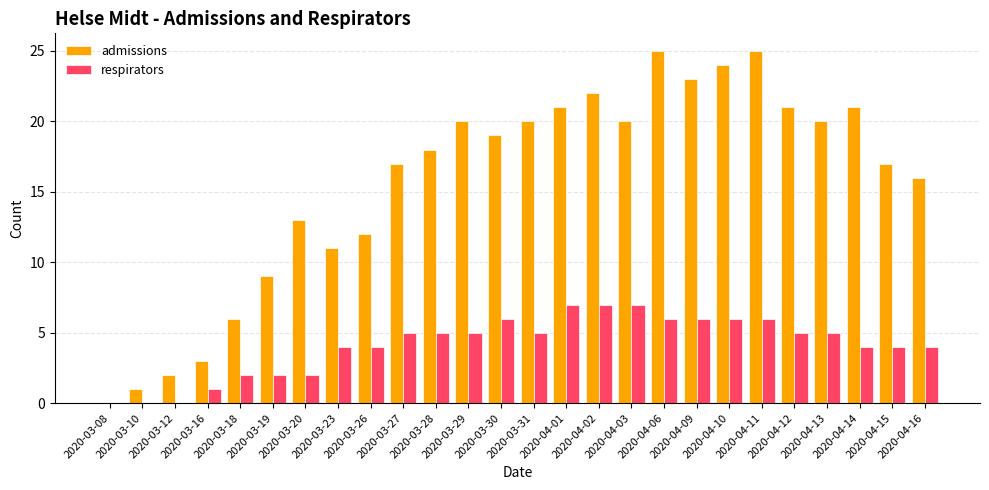

The respirators series shows 2 at 2020-03-10. True or false?

False